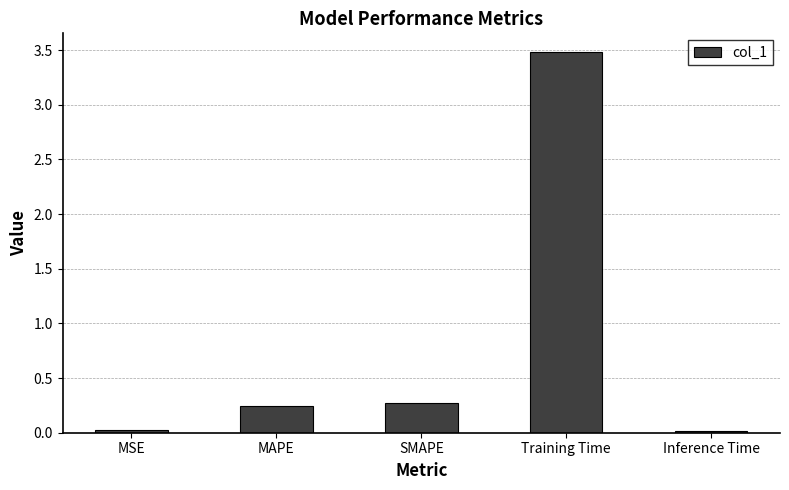

What is the greatest value displayed?

3.5